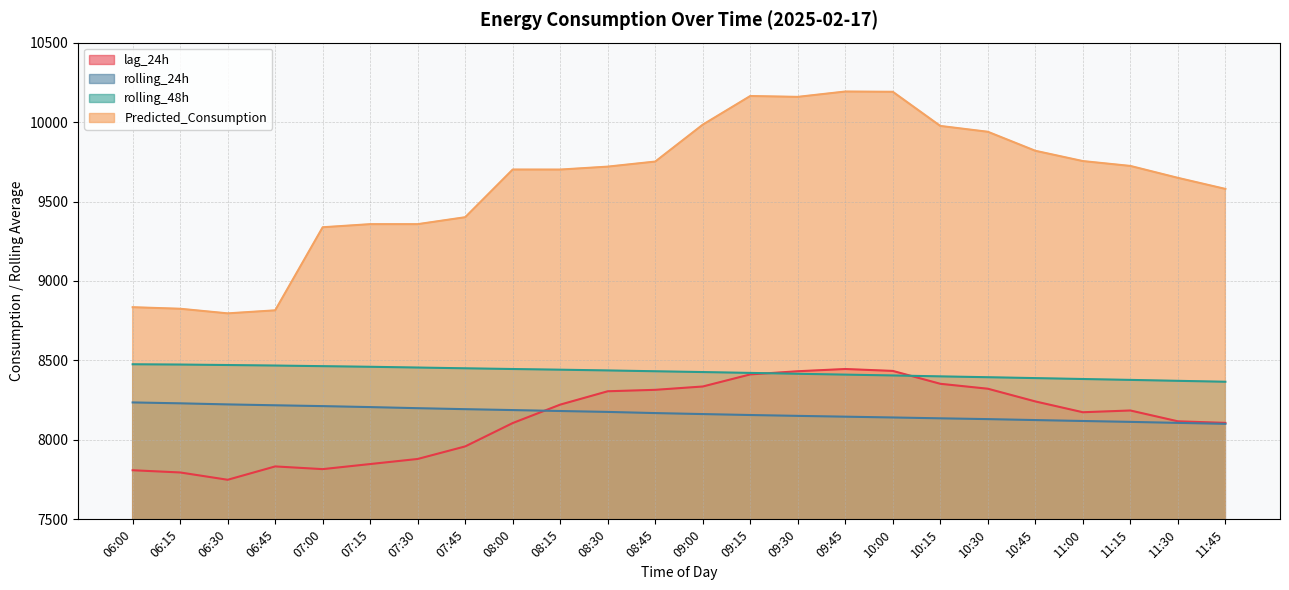

Which label corresponds to the largest value in the chart?

09:45